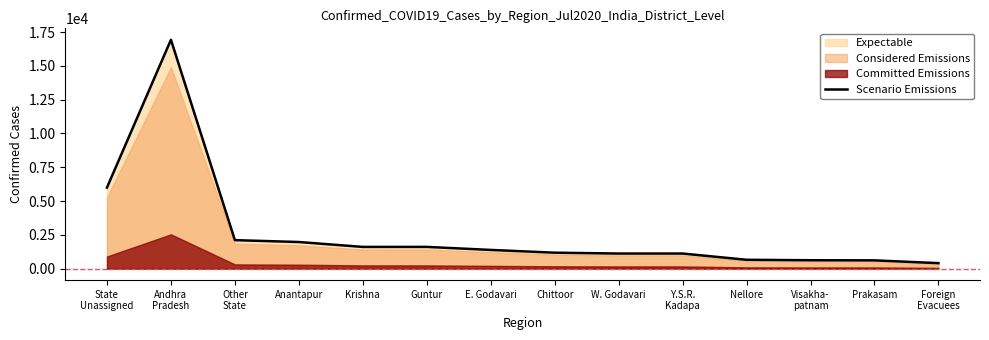

What is the ratio of the value at Guntur to the value at Foreign
Evacuees?

3.9